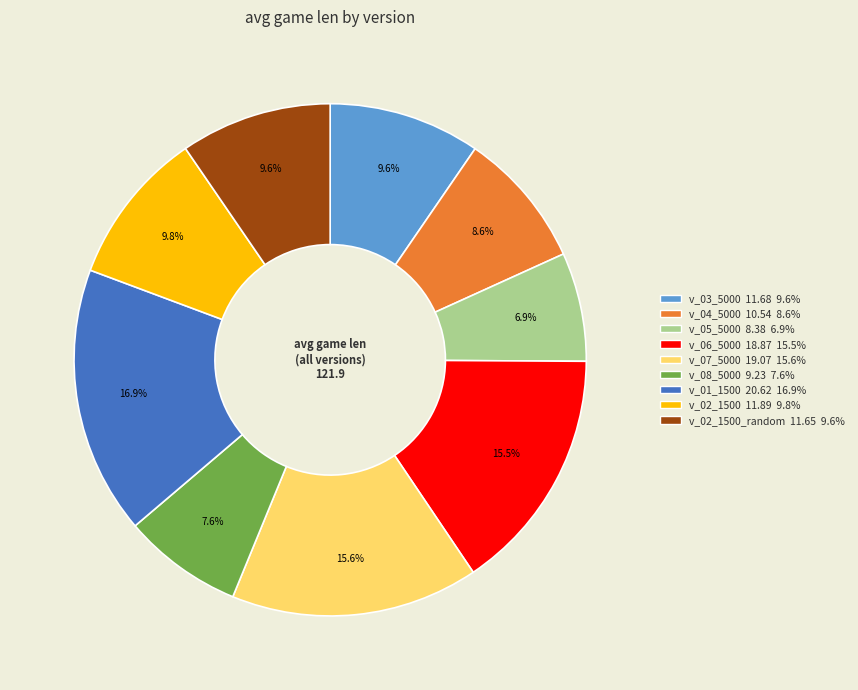

Is there a majority slice in this chart?

No